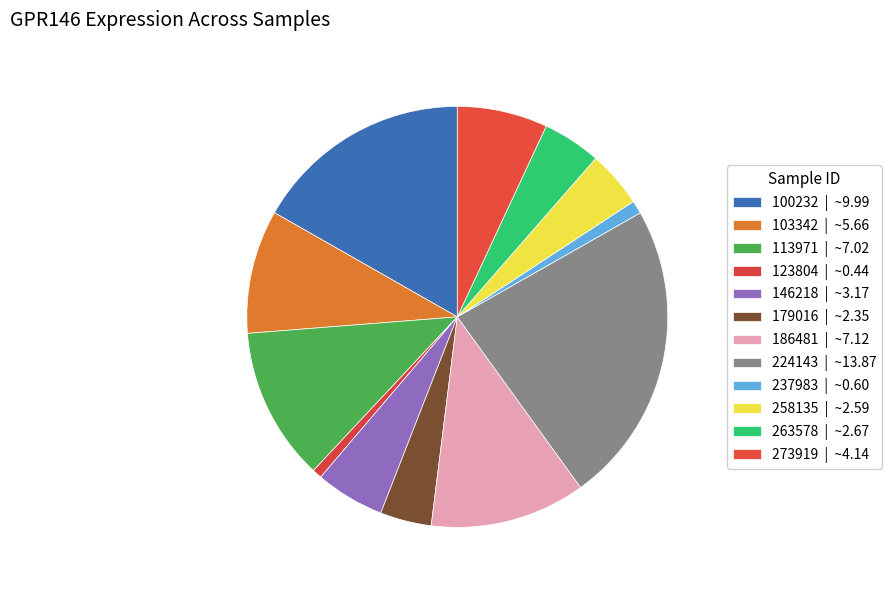

Is it true that 179016 is 4% of the pie?

True